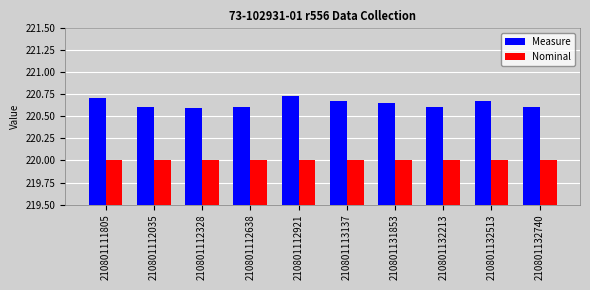

The value of Nominal at 210801132740 is 145.5. True or false?

False